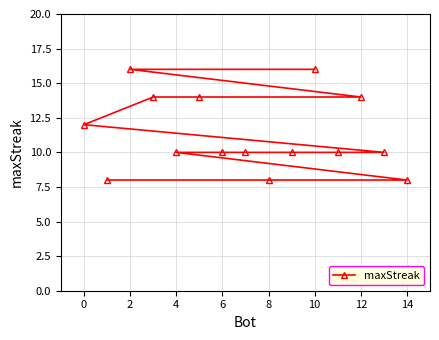

How many lines are shown in the chart?

1